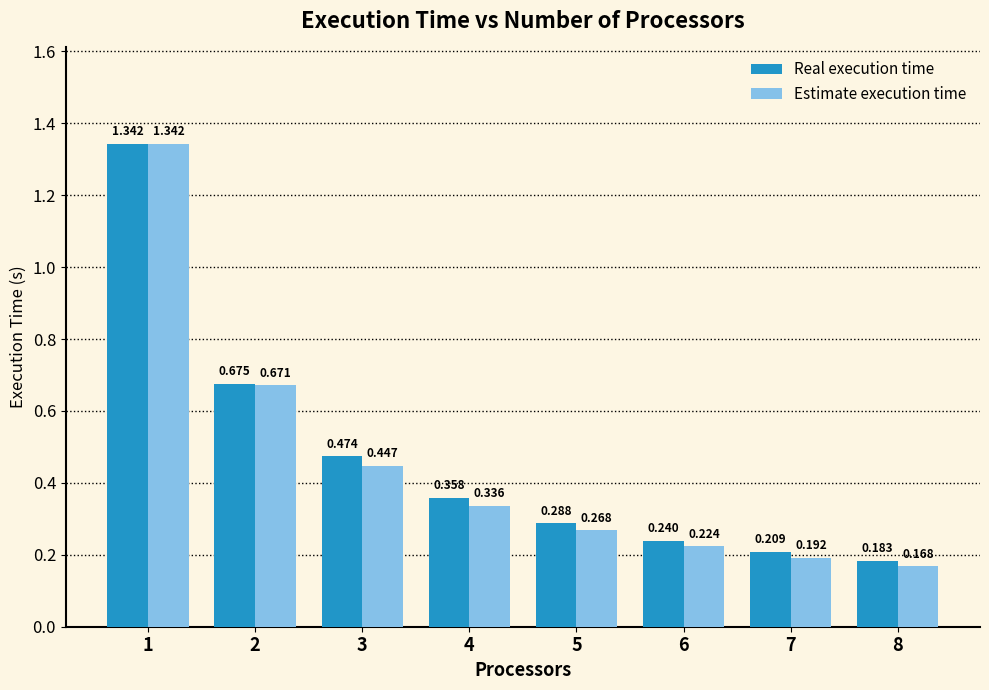

How many data points does each series have?

8